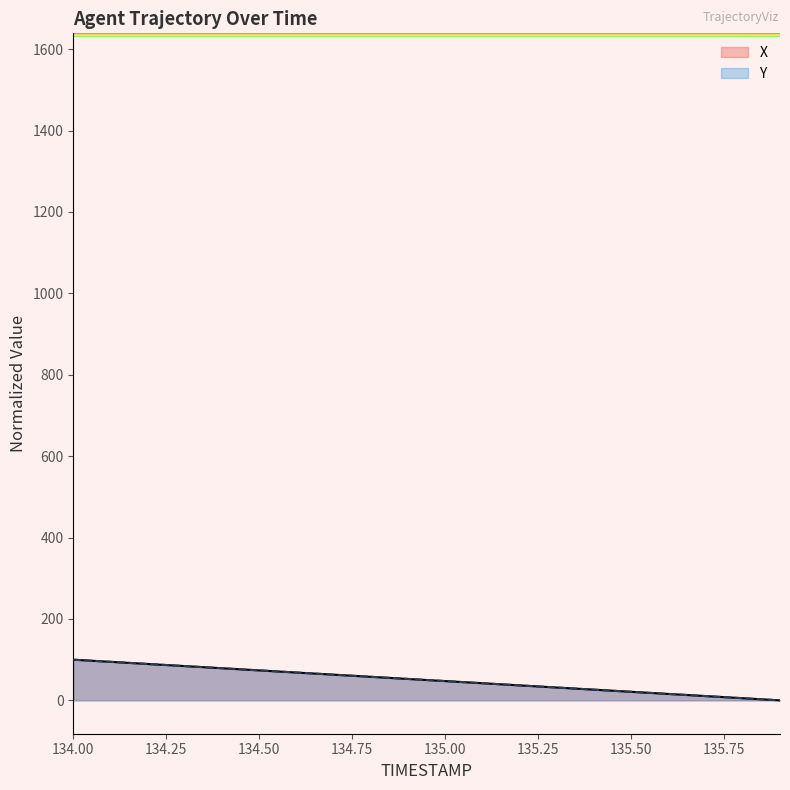

Which has a higher value, 134.0 or 135.1?

134.0